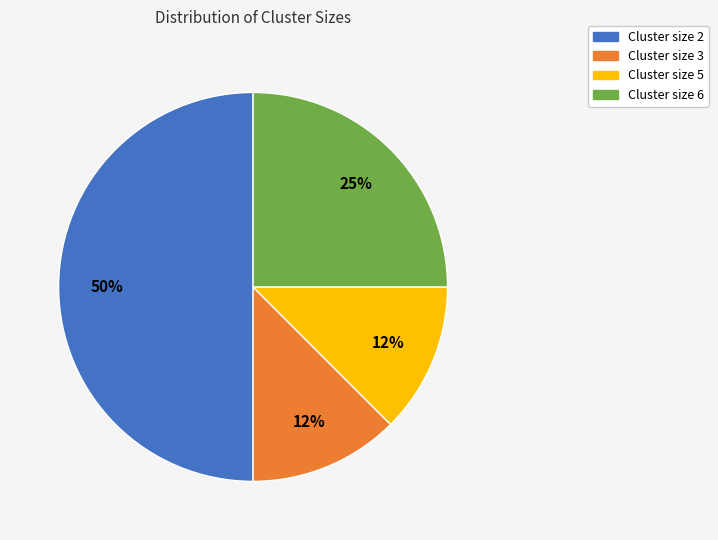

Approximately how many times larger is the value at Cluster size 6 compared to Cluster size 2?

0.5